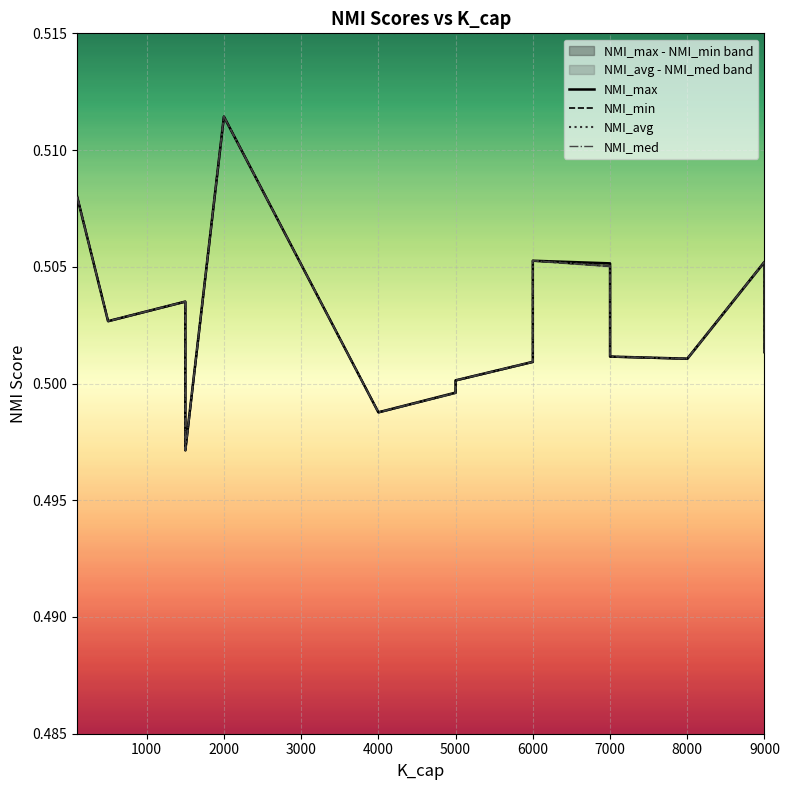

What is the sum of the NMI_max values at 6000 and 9000?

1.0